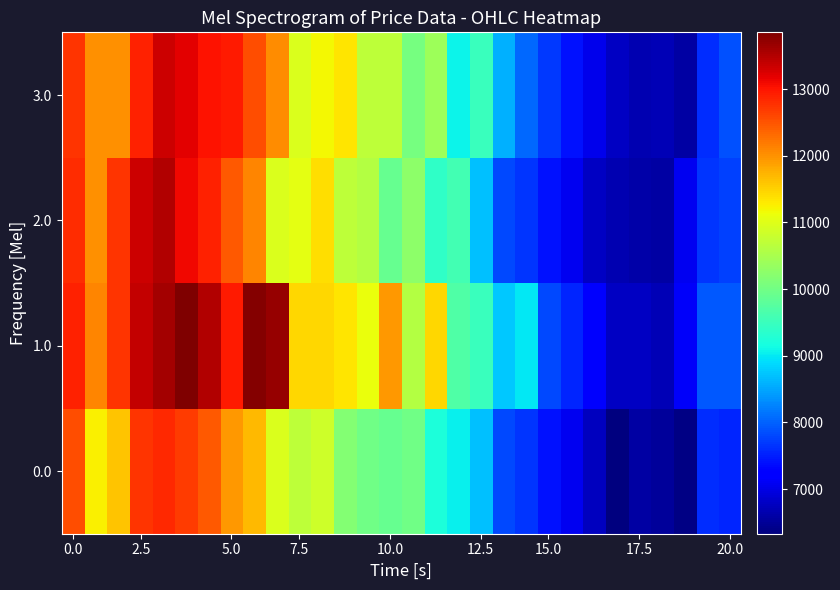

List the series in order of their overall mean, lowest first.

0.0, 2.0, 3.0, 1.0